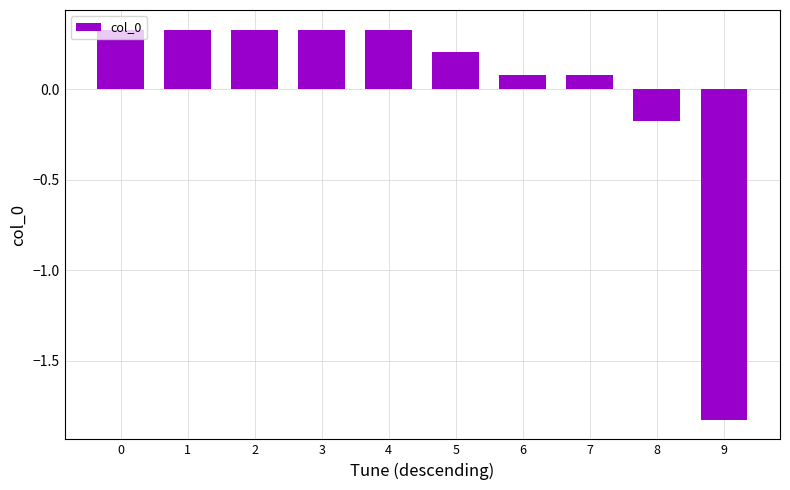

Does the chart contain any negative values?

Yes